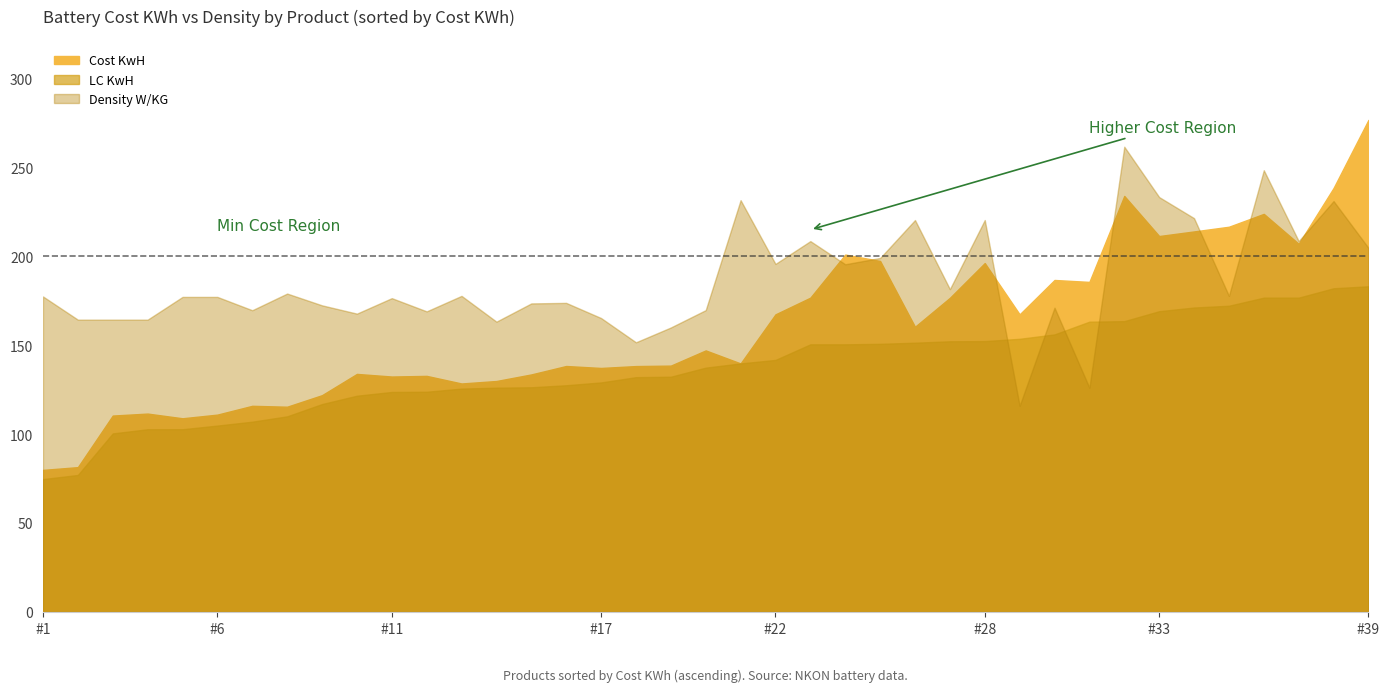

Rank the series by their maximum value, from lowest to highest.

LC KwH, Density W/KG, Cost KwH